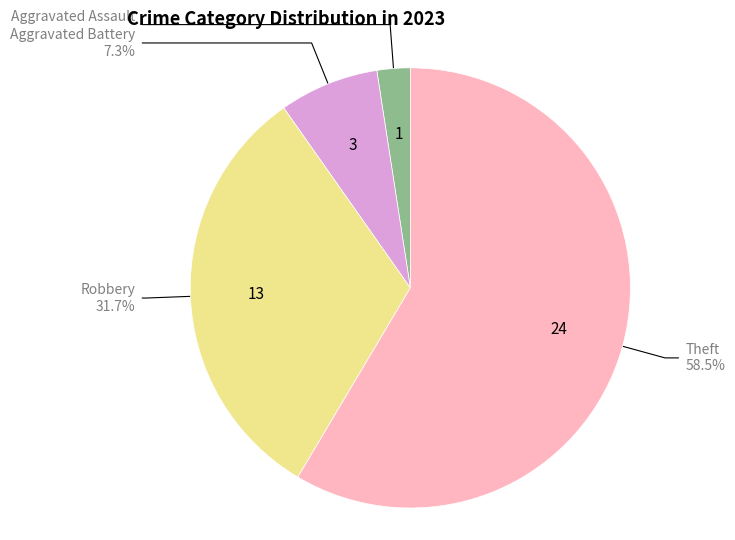

Is there a majority slice in this chart?

Yes